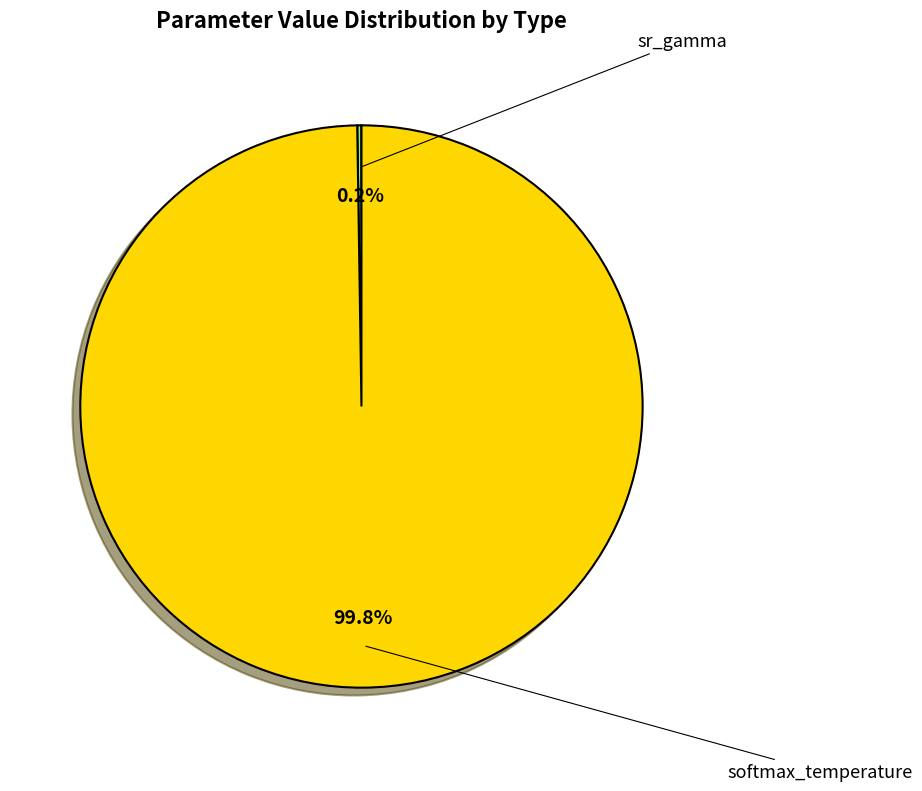

Does any single category account for the majority?

Yes